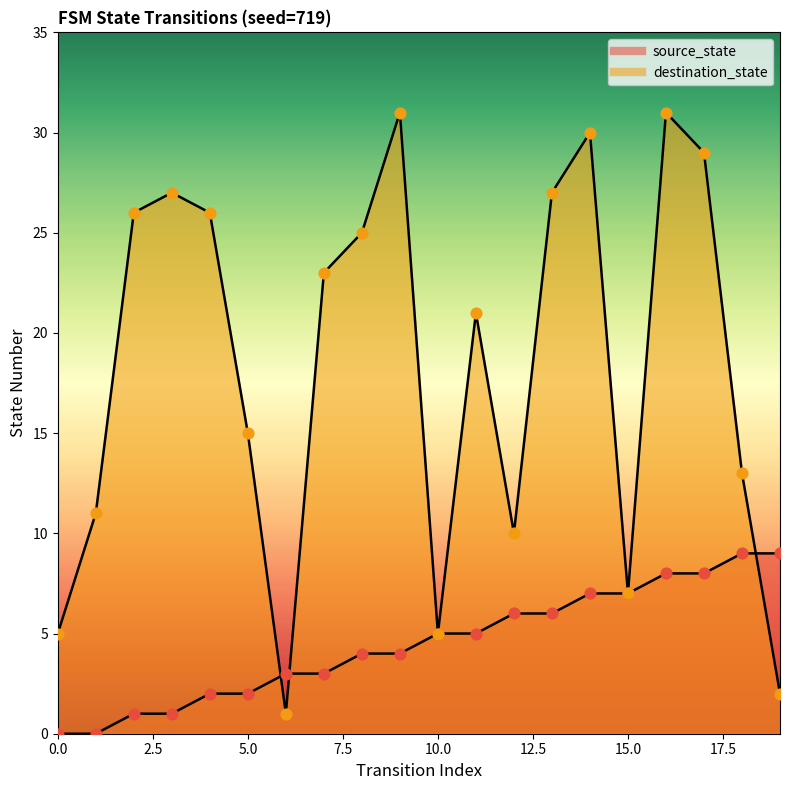

At how many categories does at least one series exceed 19?

11